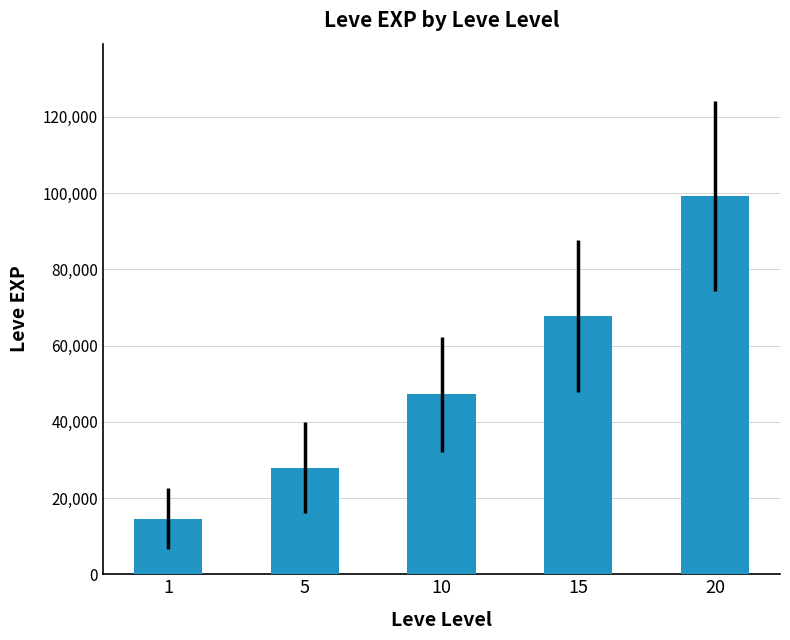

Are the bars grouped side by side (vs. stacked)?

No